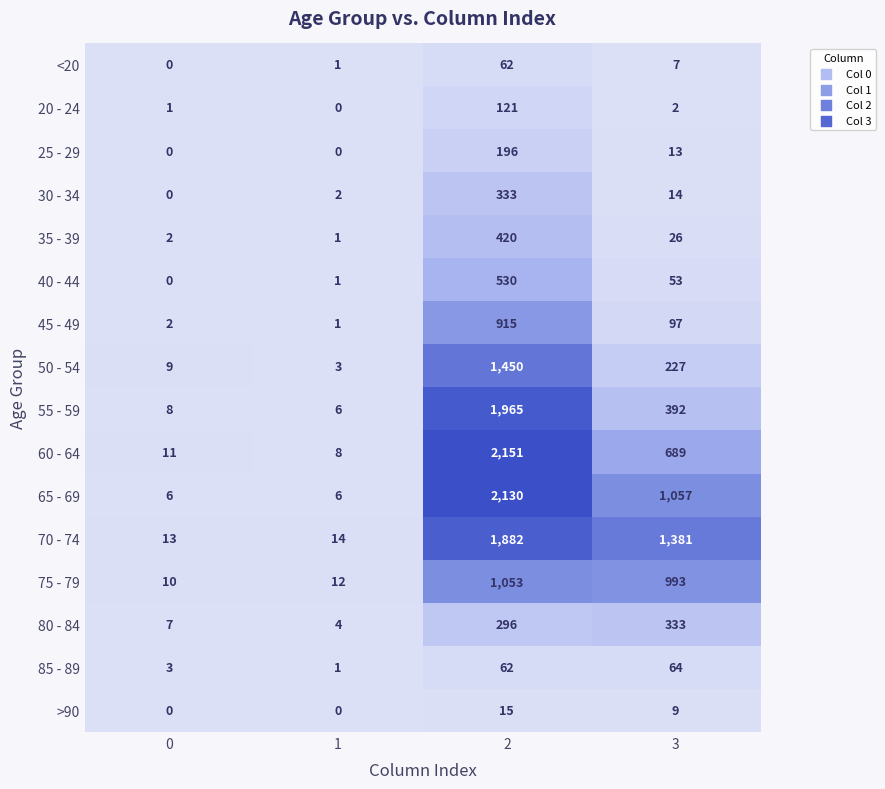

What is the difference between the second highest and minimum values in the >90 series?

9